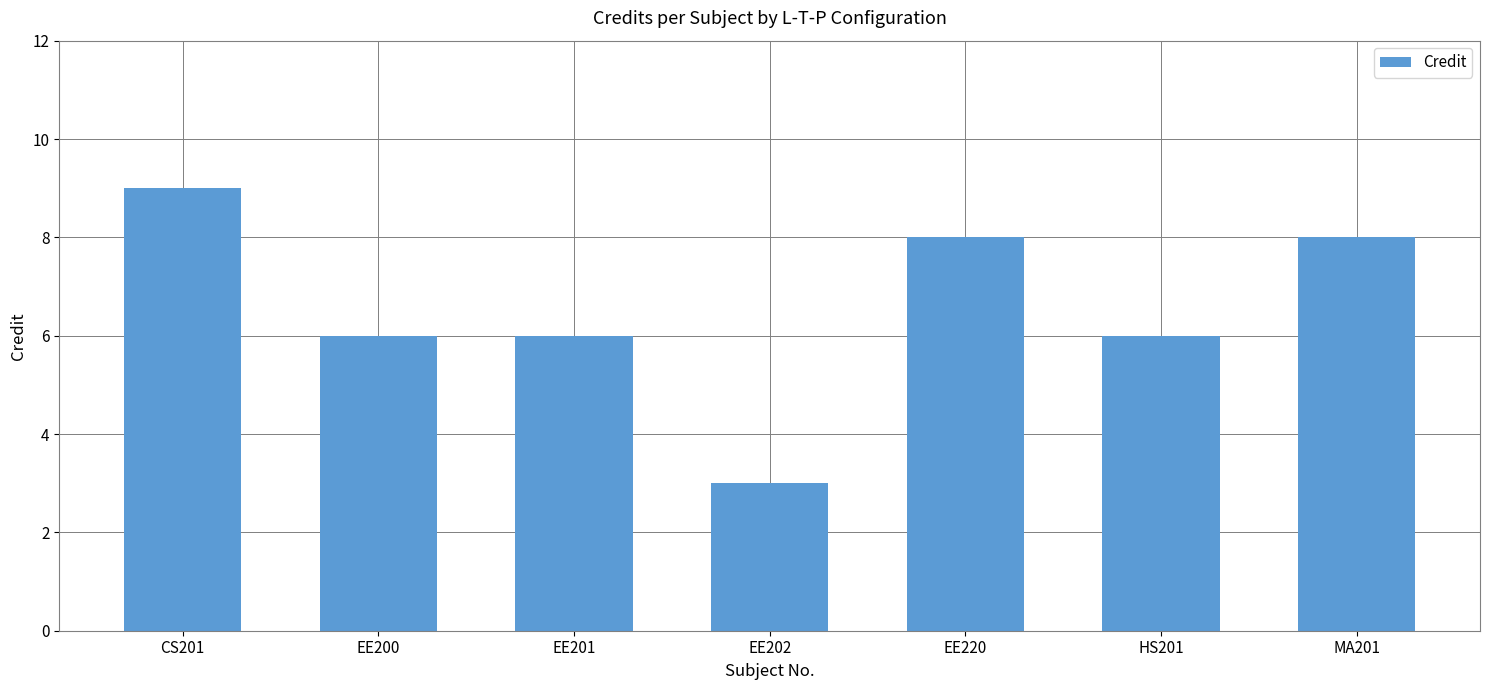

How many data points does each series have?

7